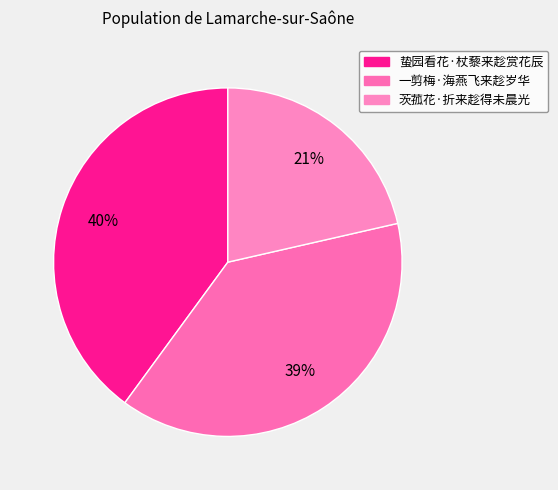

Between 一剪梅·海燕飞来趁岁华 and 茨菰花·折来趁得未晨光, which is larger?

一剪梅·海燕飞来趁岁华